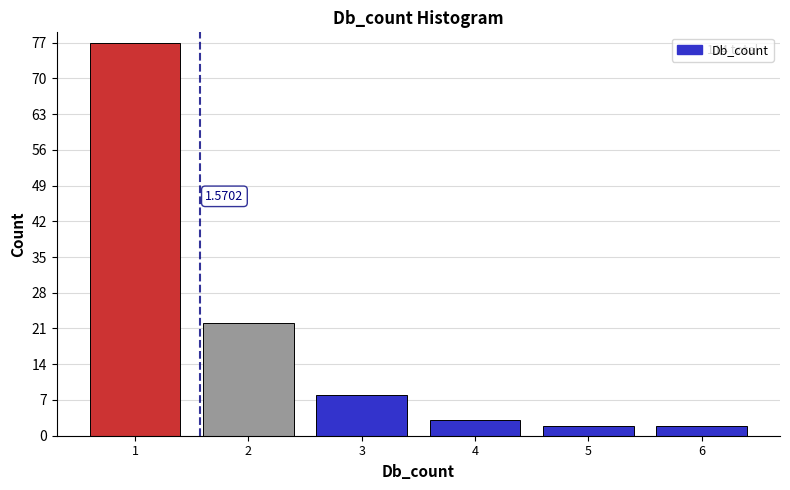

Over which range of the x-axis is the bar tallest?

0.5 to 1.5